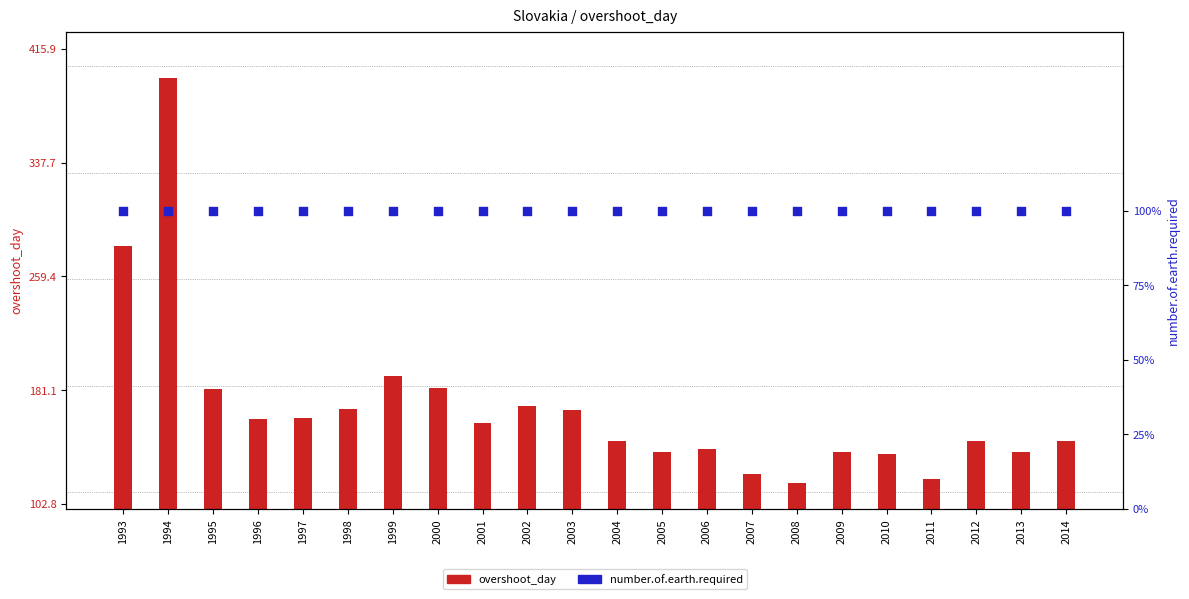

What are all the series names shown in the legend?

overshoot_day, number.of.earth.required